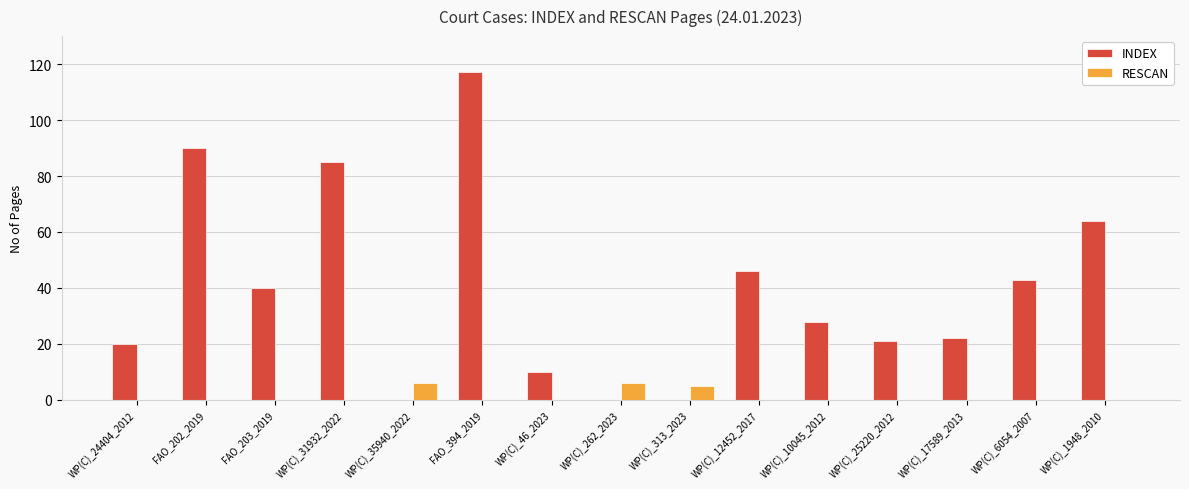

What is the sum of all RESCAN values?

17